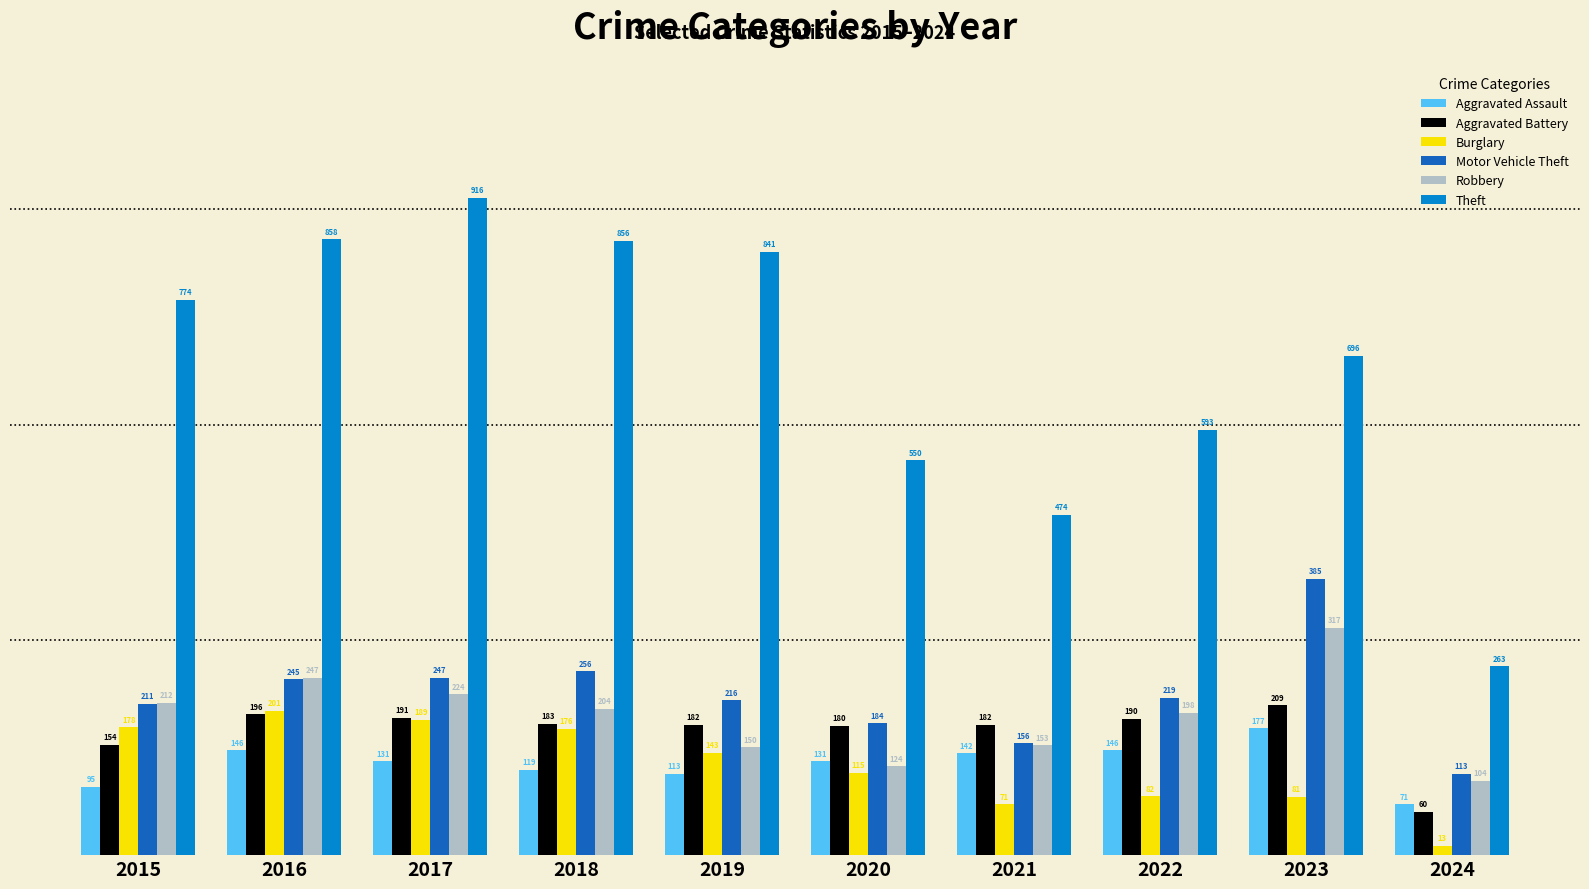

At which label does Aggravated Battery first exceed 183?

2016